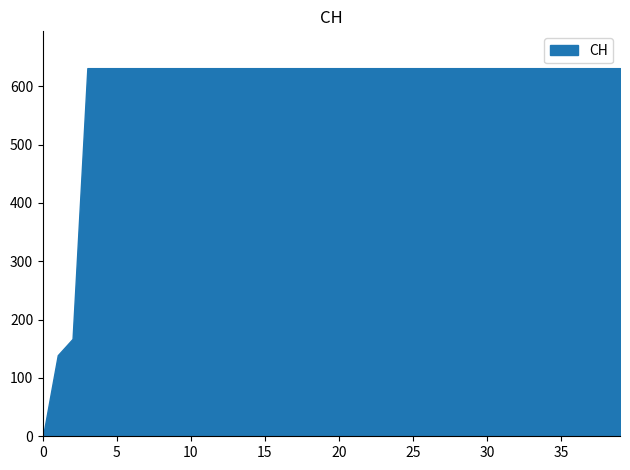

What is the difference between the maximum and minimum values?

631